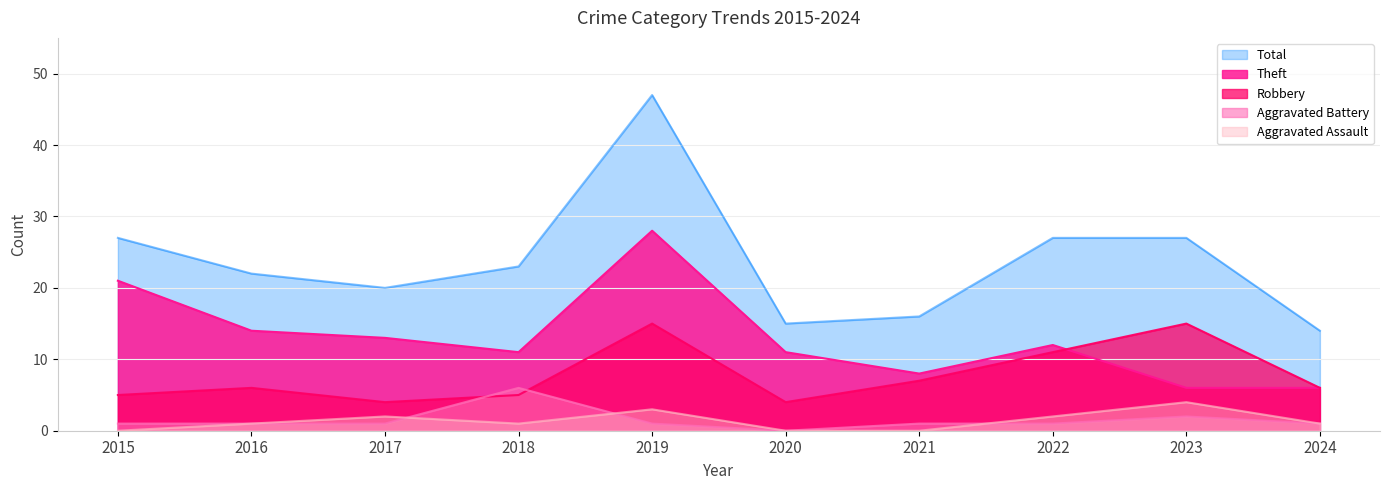

At which category does Aggravated Battery reach its first local valley?

2020